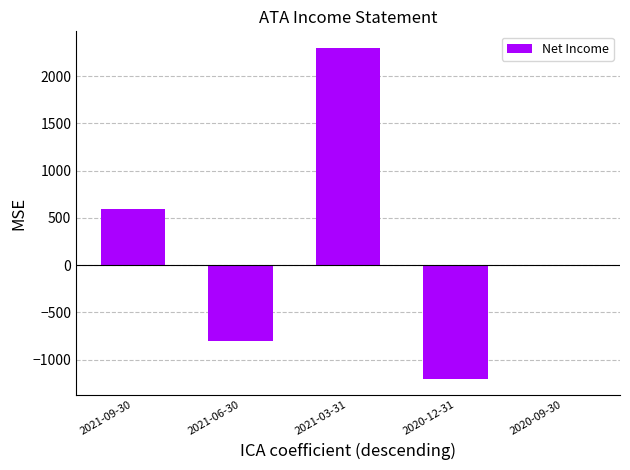

What is the sum of the values at 2020-12-31 and 2021-03-31?

1100